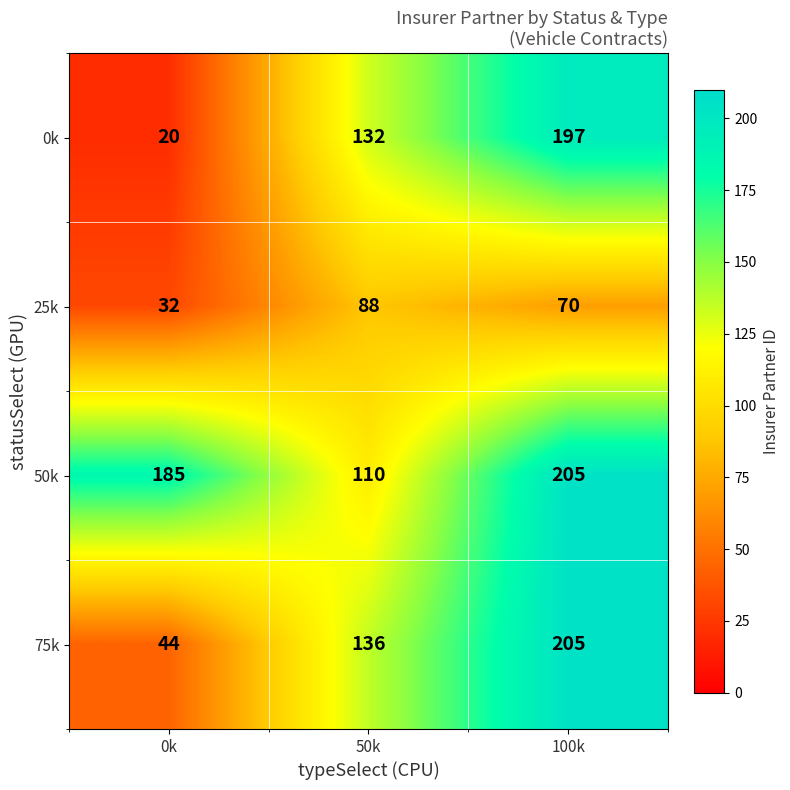

Which series has the largest total across all categories?

50k